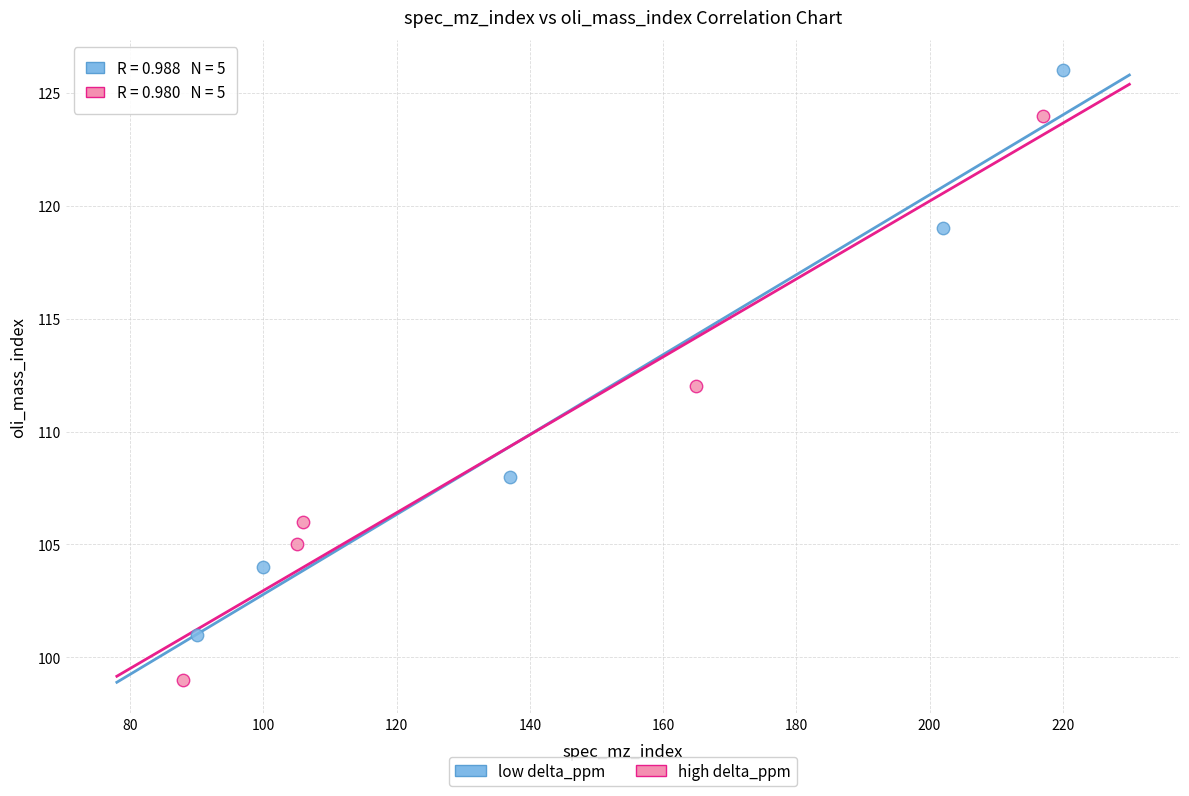

Which series contains the highest Y value?

low delta_ppm